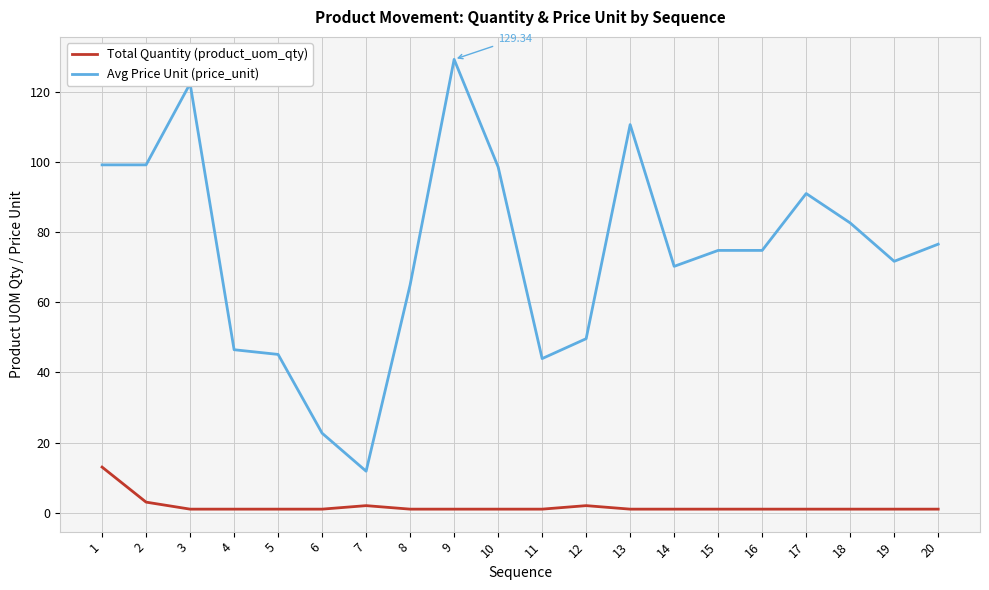

True or false: Total Quantity (product_uom_qty) and Avg Price Unit (price_unit) intersect in this chart.

False